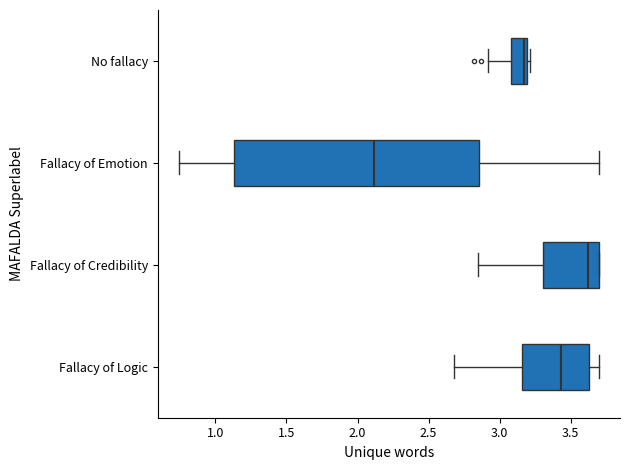

Reading bottom to top, read every box against the x-axis: the position of its median line, the range the box covers, and the ends of its whiskers. The values are not printed on the chart, so give them approximately, as read against the axis.

Fallacy of Logic: median 3.45, box 3.15 to 3.65, whiskers 2.70 to 3.70
Fallacy of Credibility: median 3.60, box 3.30 to 3.70, whiskers 2.85 to 3.70
Fallacy of Emotion: median 2.10, box 1.15 to 2.85, whiskers 0.75 to 3.70
No fallacy: median 3.15, box 3.10 to 3.20, whiskers 2.90 to 3.20 (just right of the box's right edge)